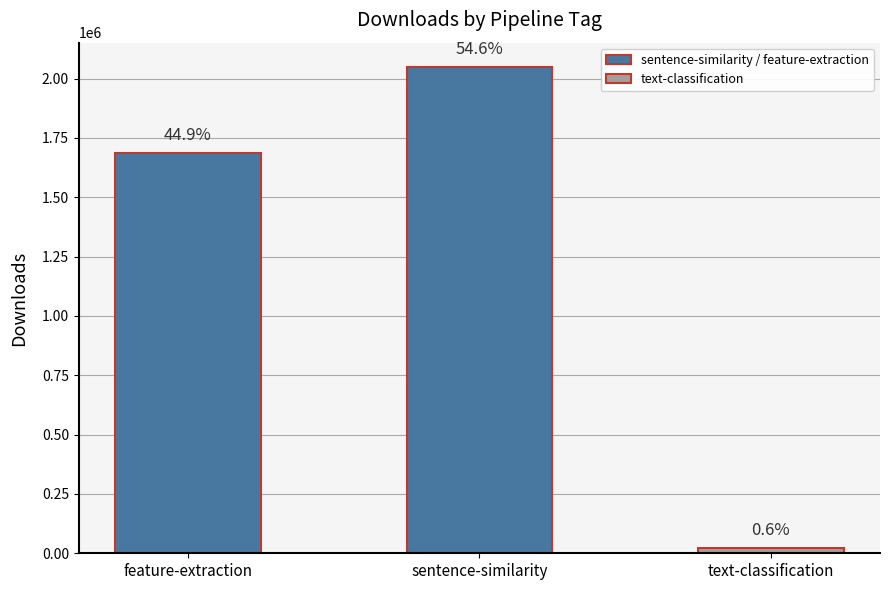

What is the sum of the values at sentence-similarity and feature-extraction?

3734234